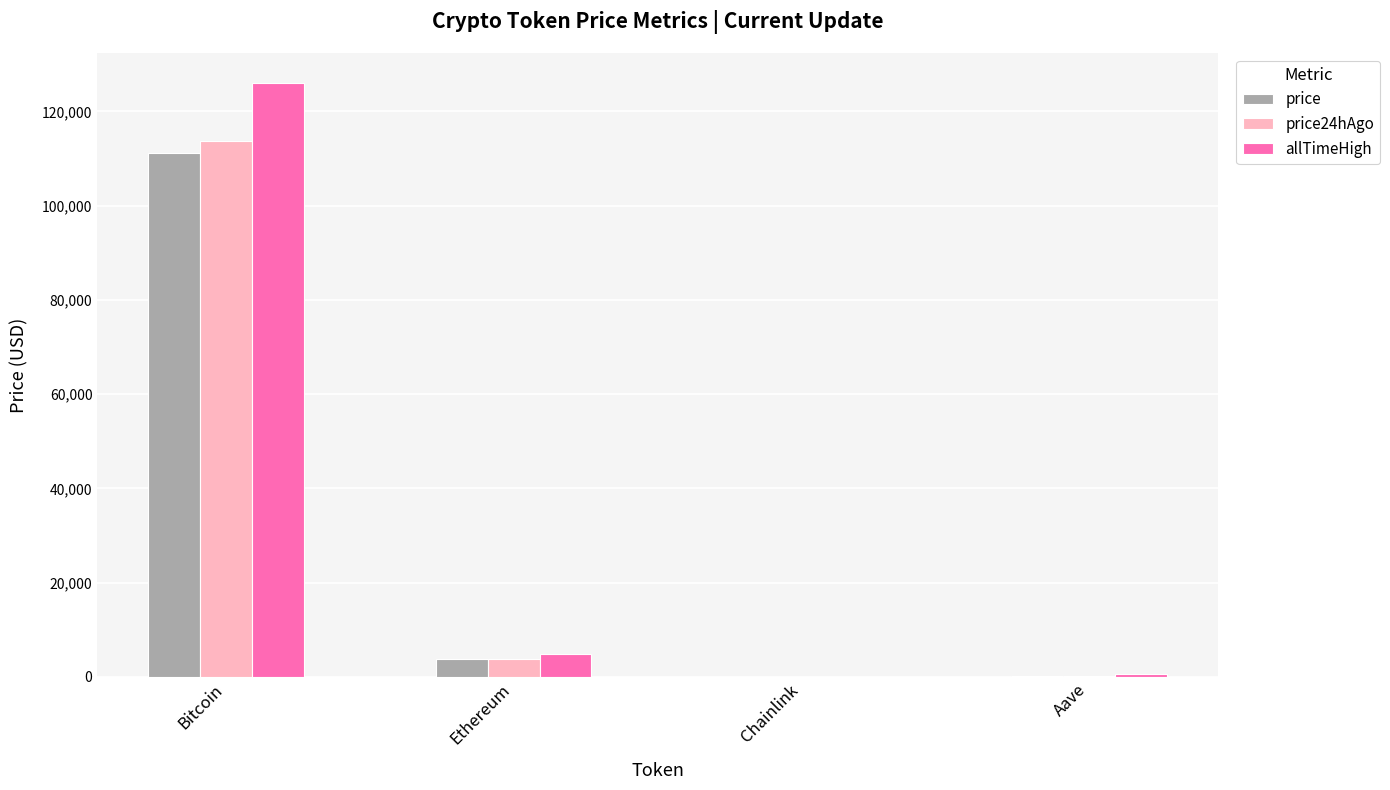

What is the sum of all price values?

115093.6